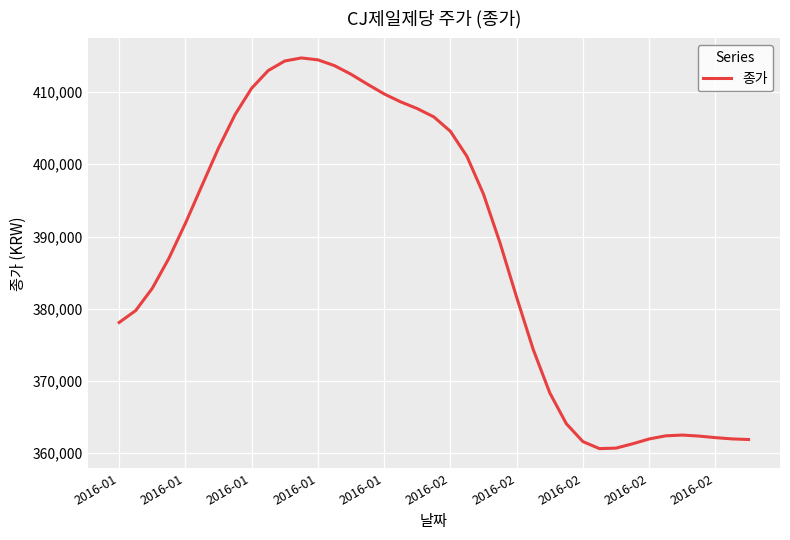

What is the smallest value displayed?

360646.0